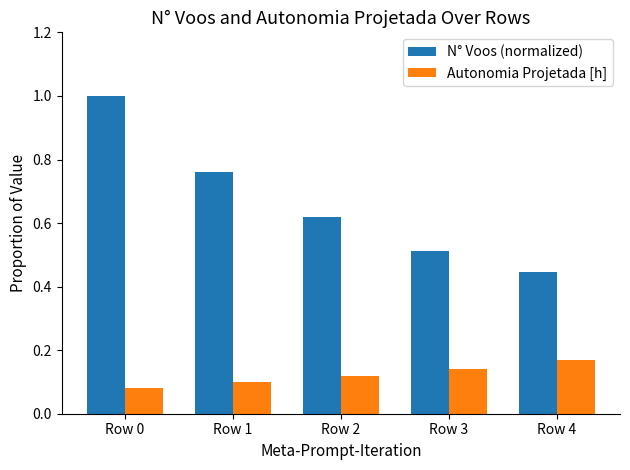

How many distinct data groups are displayed?

2